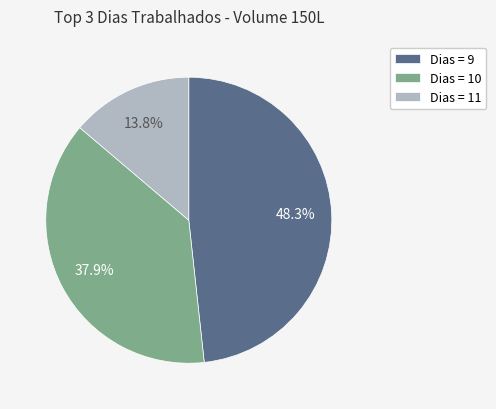

Approximately how many times larger is the value at Dias = 9 compared to Dias = 10?

1.3